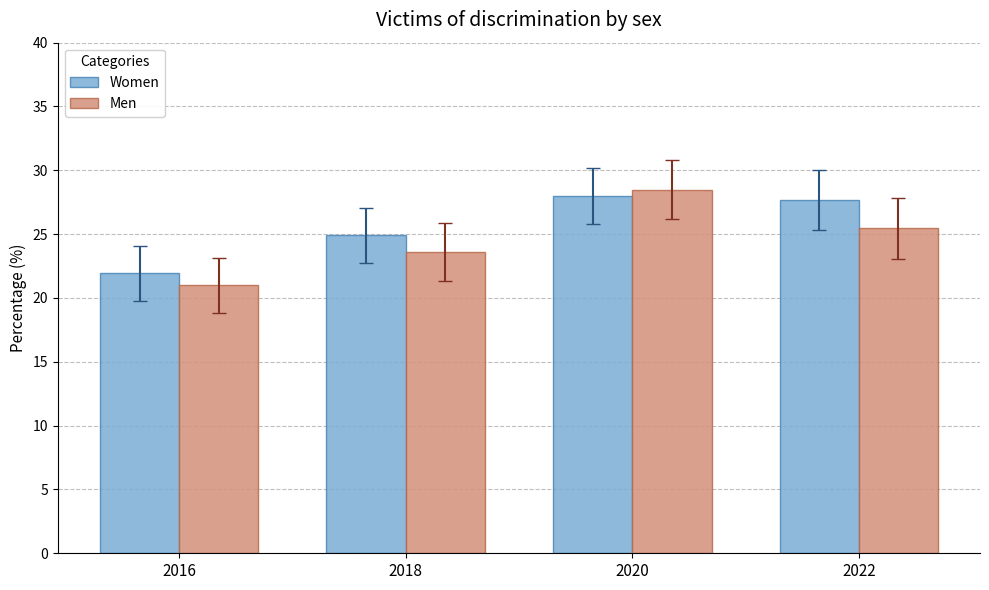

What is the maximum value shown in the chart?

28.5